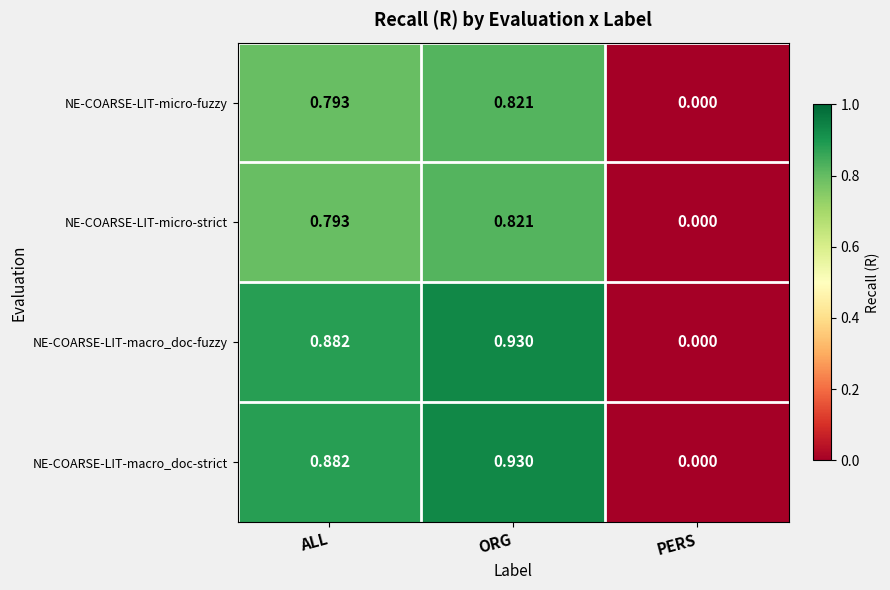

List the labels in order of NE-COARSE-LIT-macro_doc-strict value, largest first.

ORG, ALL, PERS